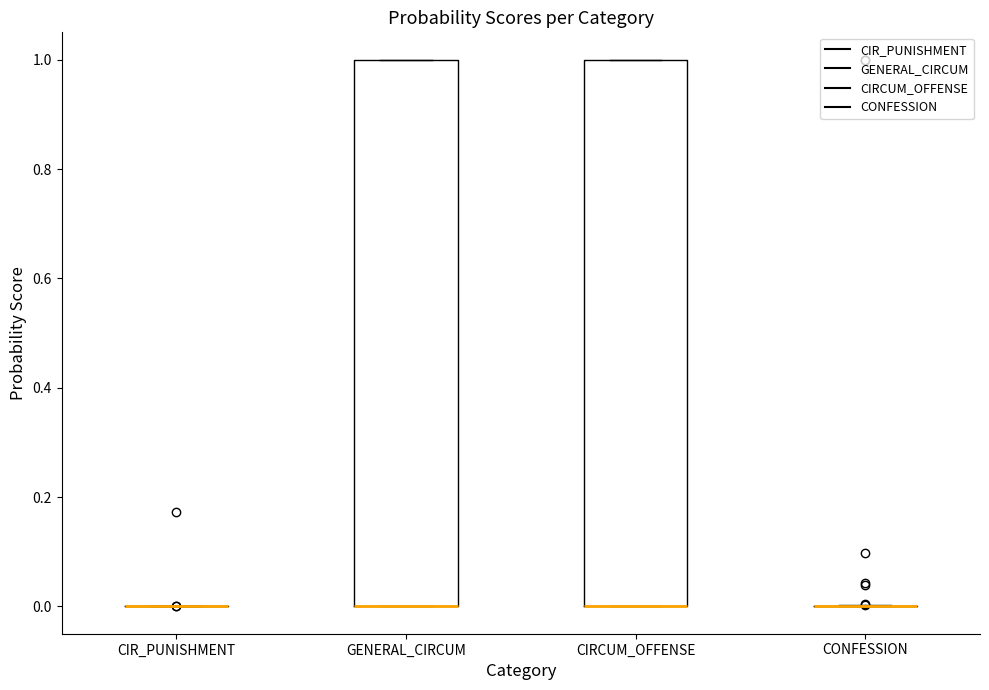

Reading left to right, transcribe this box plot: for each box, give where its median line is, the range the box spans, and where its two whiskers end, as read against the y-axis. The values are not printed on the chart, so give them approximately, as read against the axis.

CIR_PUNISHMENT: box collapsed to a line at 0, whiskers 0 to 0
GENERAL_CIRCUM: median 0 (drawn on the box's lower edge), box 0 to 1, whiskers 0 to 1
CIRCUM_OFFENSE: median 0 (drawn on the box's lower edge), box 0 to 1, whiskers 0 to 1
CONFESSION: box collapsed to a line at 0, whiskers 0 to 0